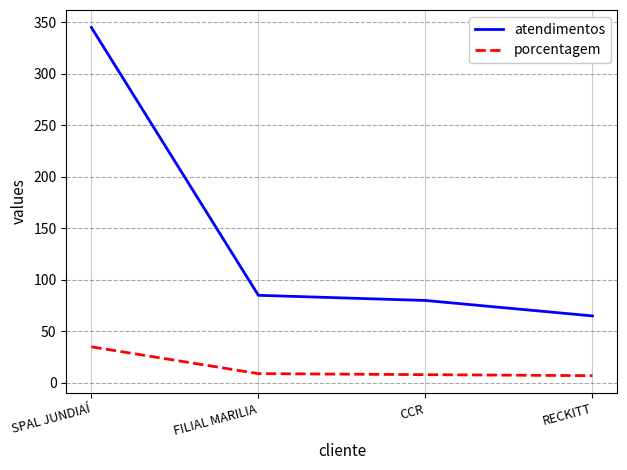

Does the chart have visible grid lines?

Yes